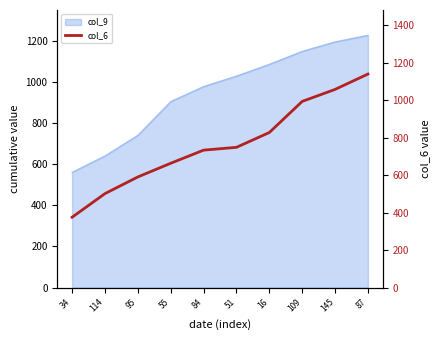

Which label corresponds to the smallest value in the chart?

34